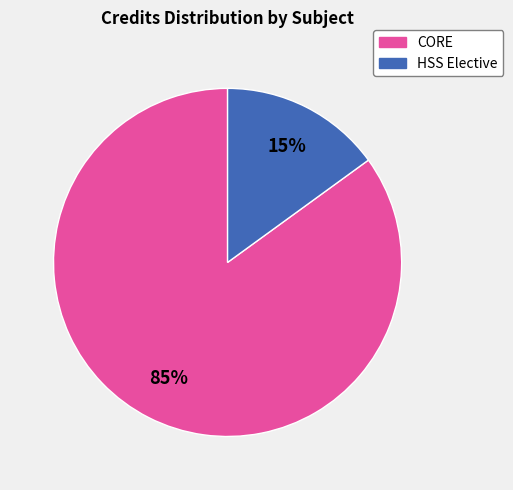

Which has a higher value, CORE or HSS Elective?

CORE